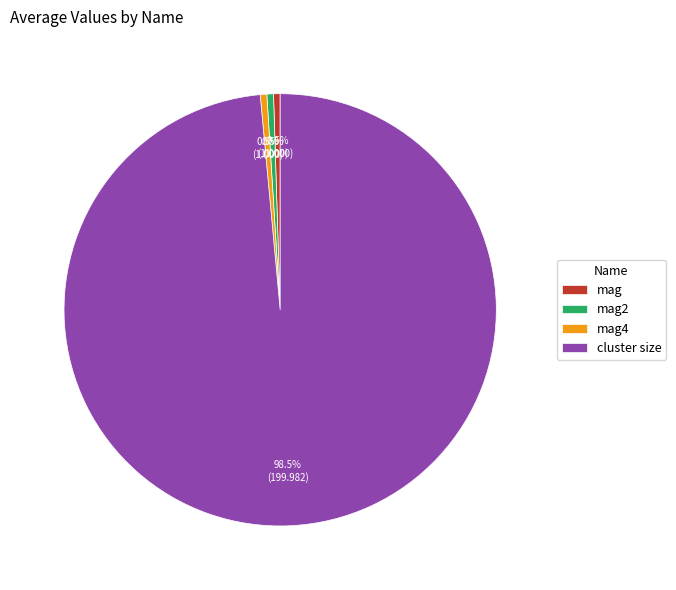

How much of the chart is everything except mag?

99.5%